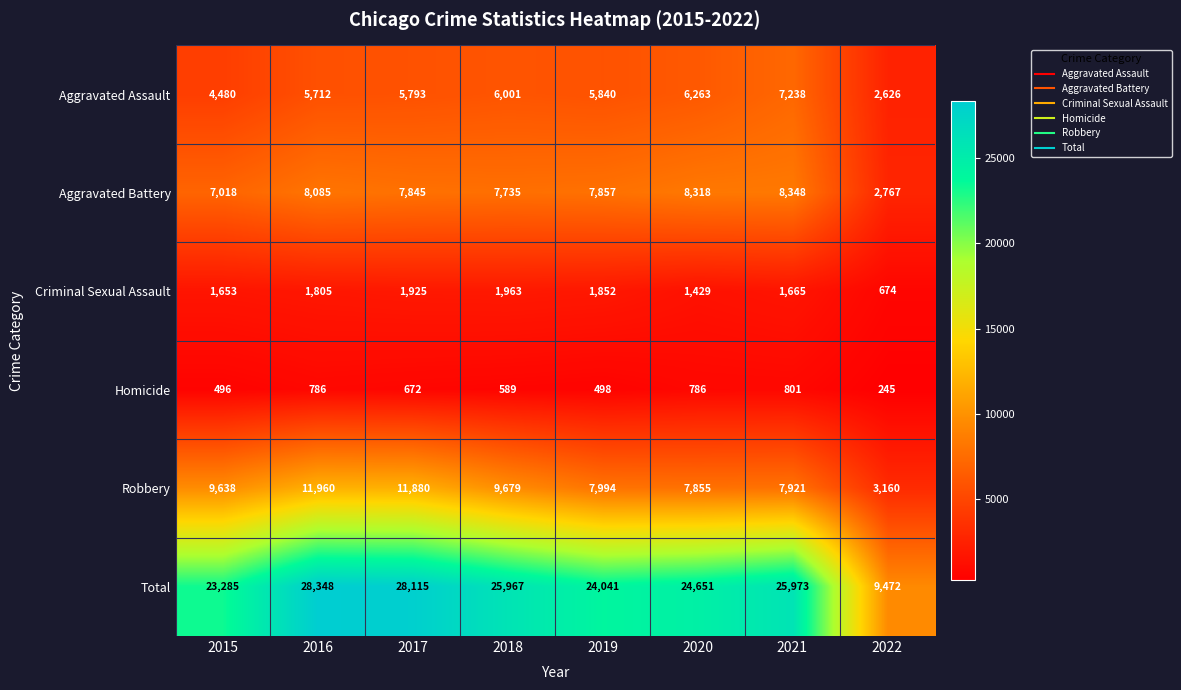

At which label is Aggravated Assault closest to 4932?

2015